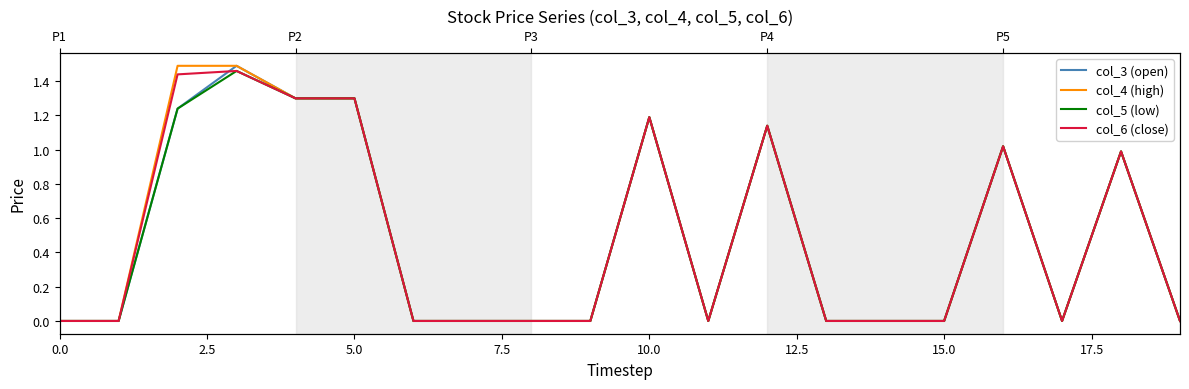

What position from the left is 10.0?

5